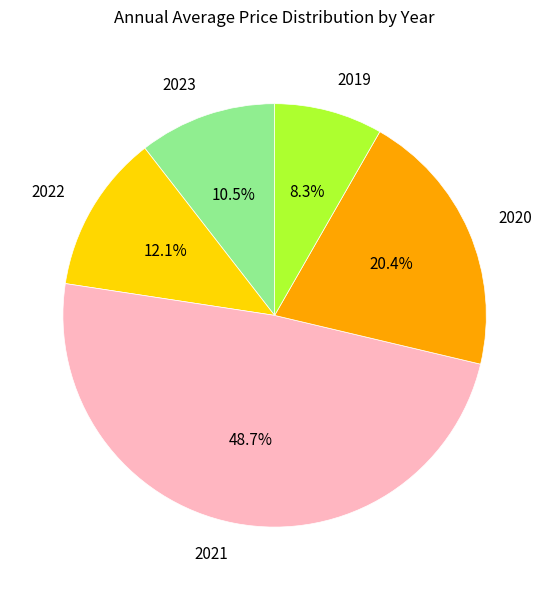

Is it true that 2021 is 63% of the pie?

False